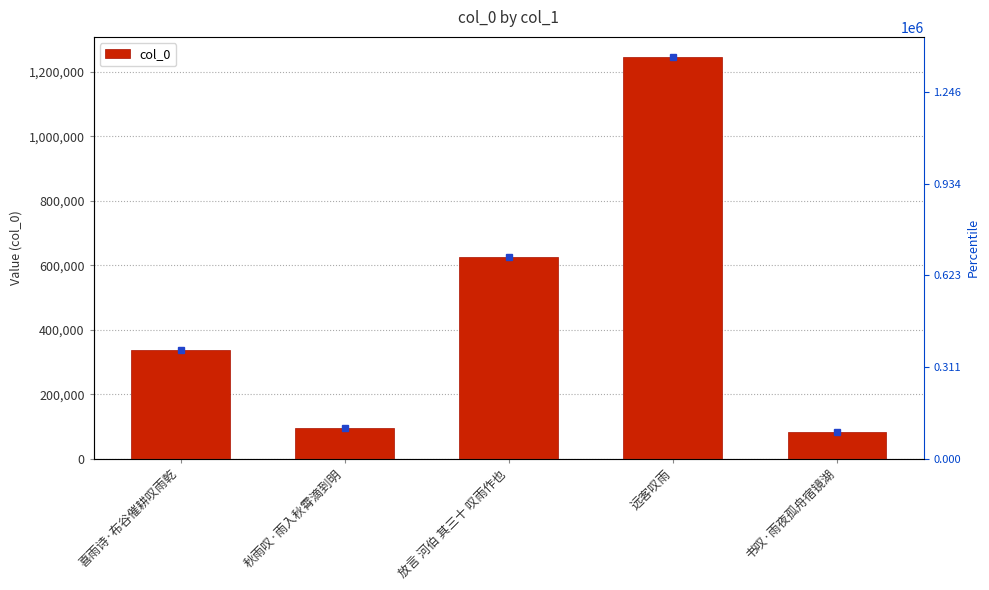

What is the change in value from 秋雨叹·雨入秋霄滴到明 to 放言 河伯 其三十 叹雨作也?

+531609